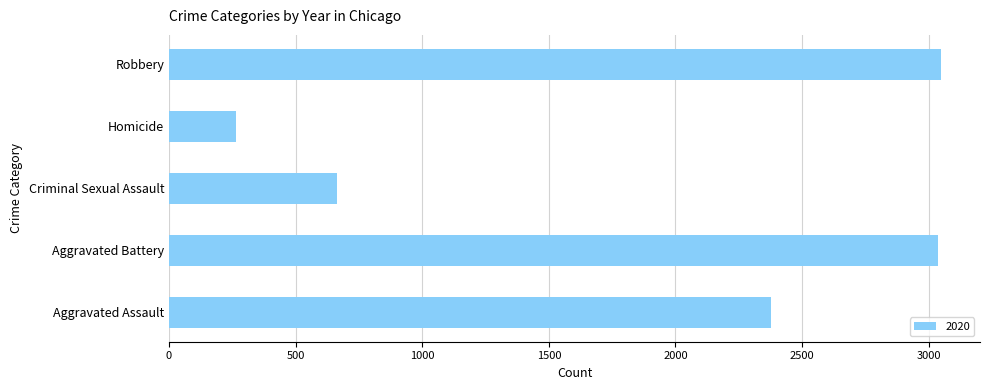

Count the number of data series in this chart.

1